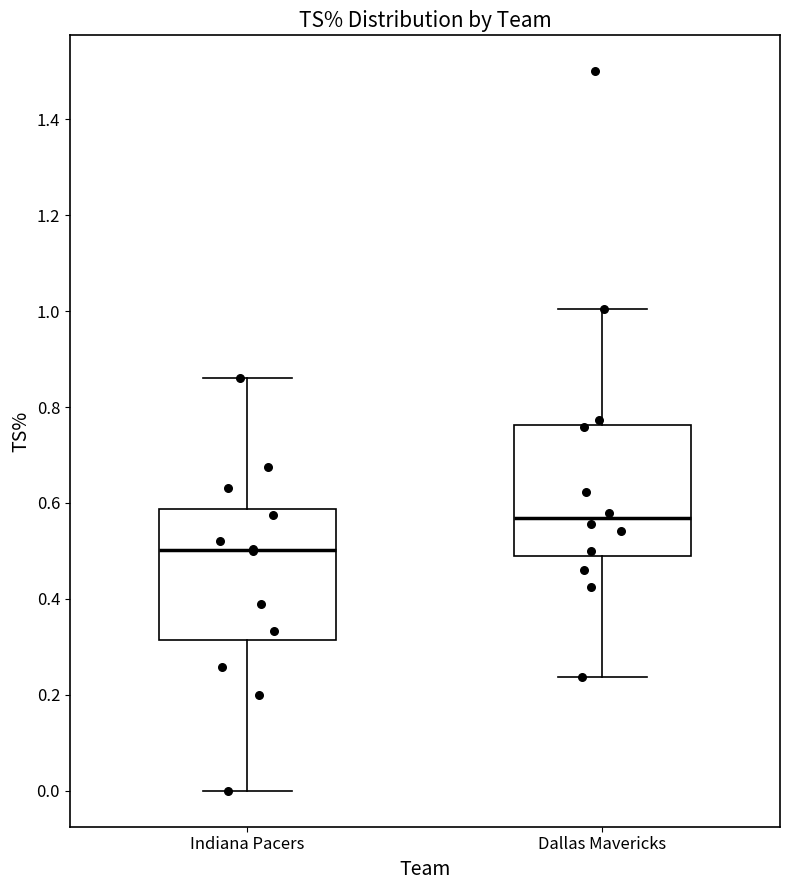

Reading left to right, read every box against the y-axis: the position of its median line, the range the box covers, and the ends of its whiskers. The values are not printed on the chart, so give them approximately, as read against the axis.

Indiana Pacers: median 0.50, box 0.32 to 0.58, whiskers 0.00 to 0.86
Dallas Mavericks: median 0.56, box 0.50 to 0.76, whiskers 0.24 to 1.00